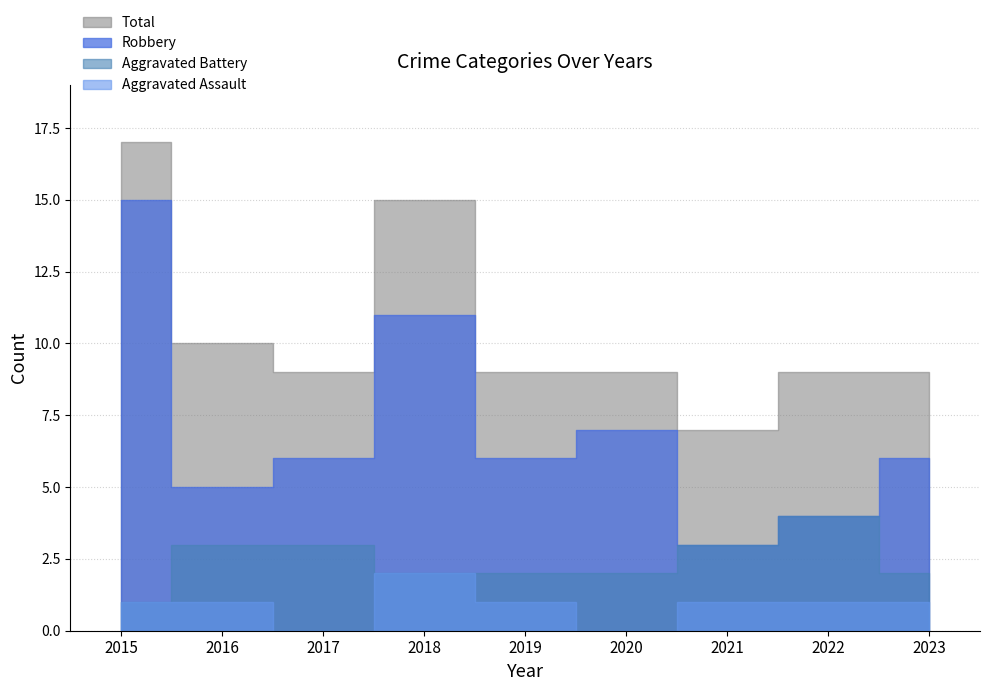

Count the Total values in the range 9 to 10.

6